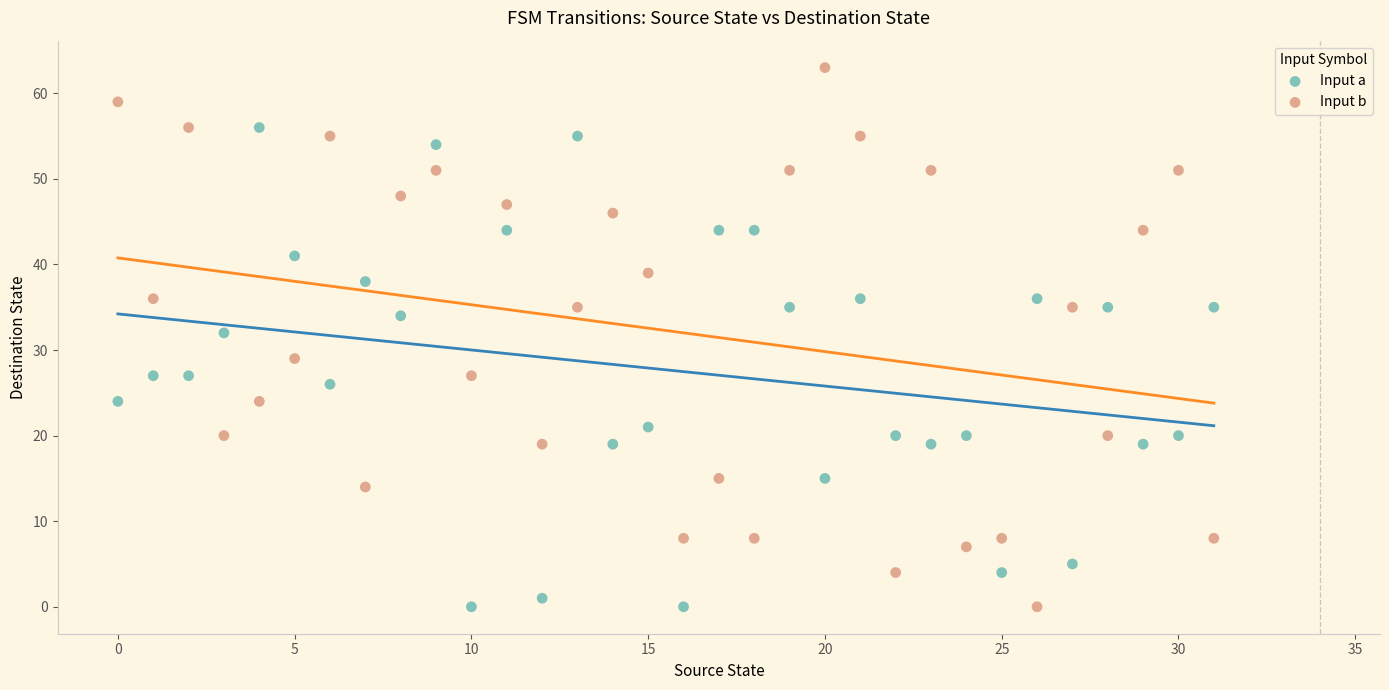

Which series reaches the maximum Y coordinate?

Input b